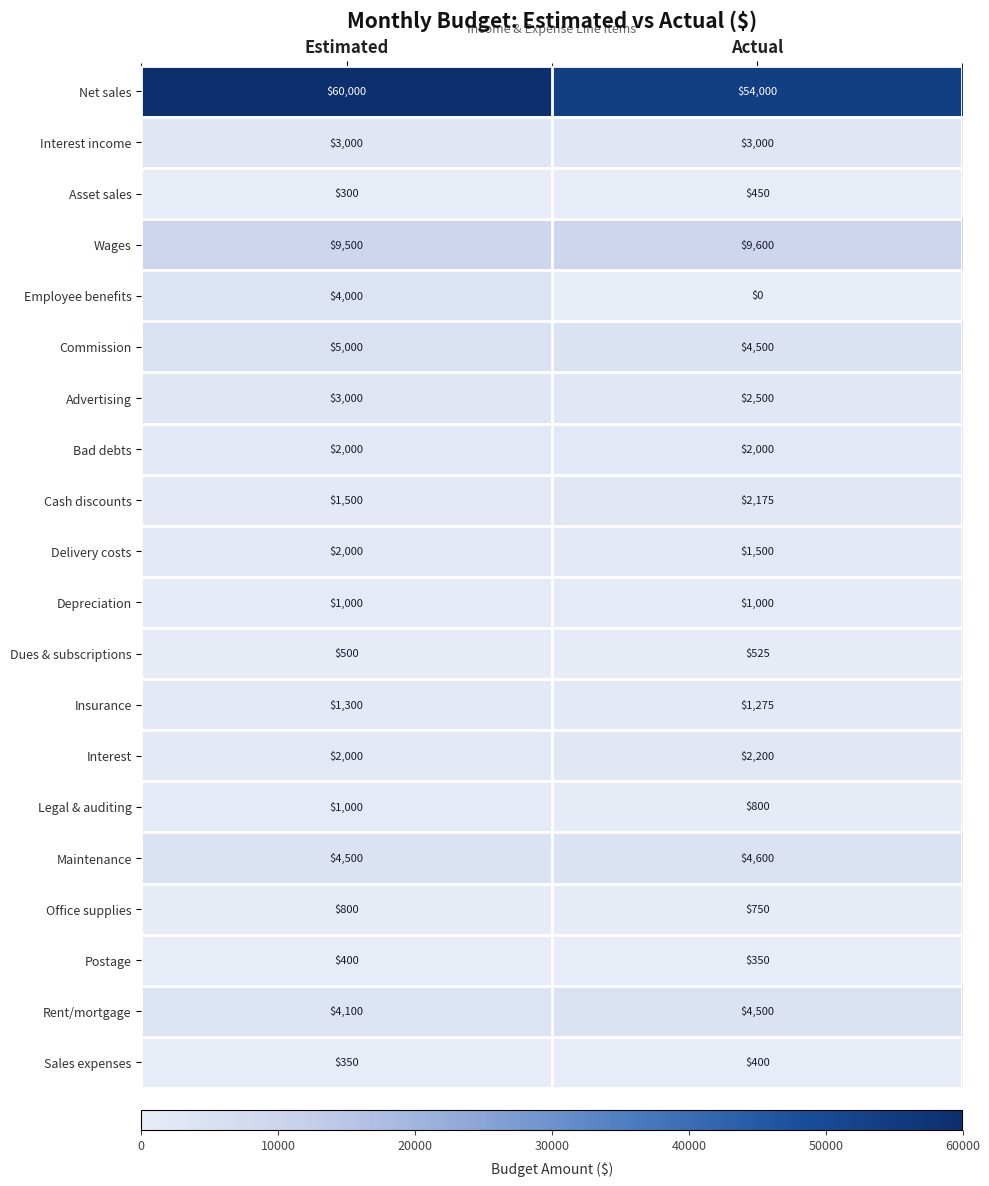

Count the number of categories in the chart.

2